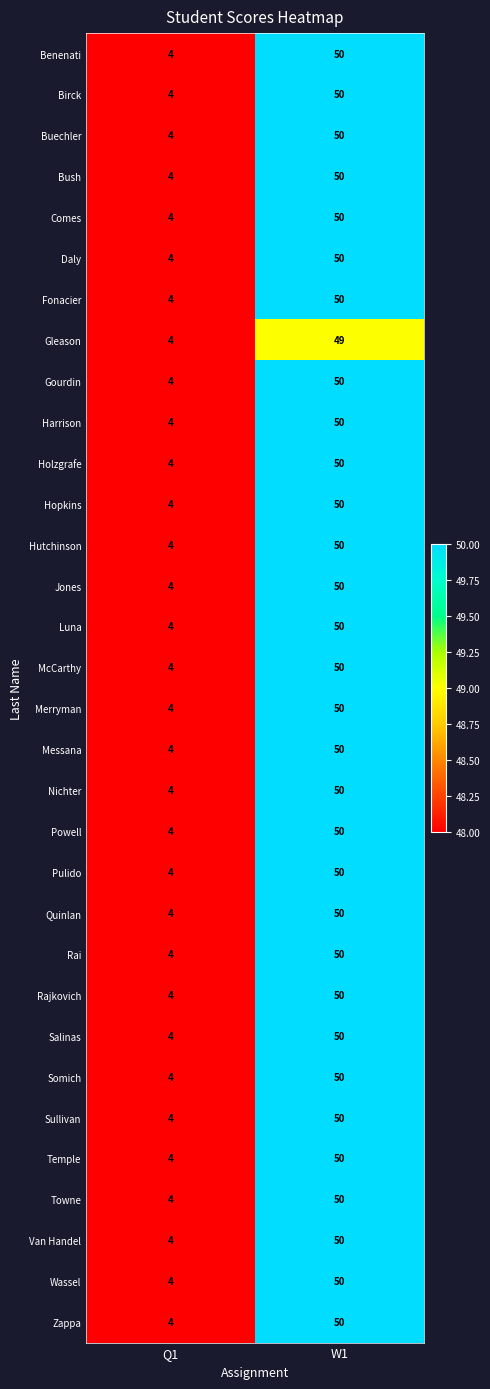

List the labels in order of Wassel value, smallest first.

Q1, W1